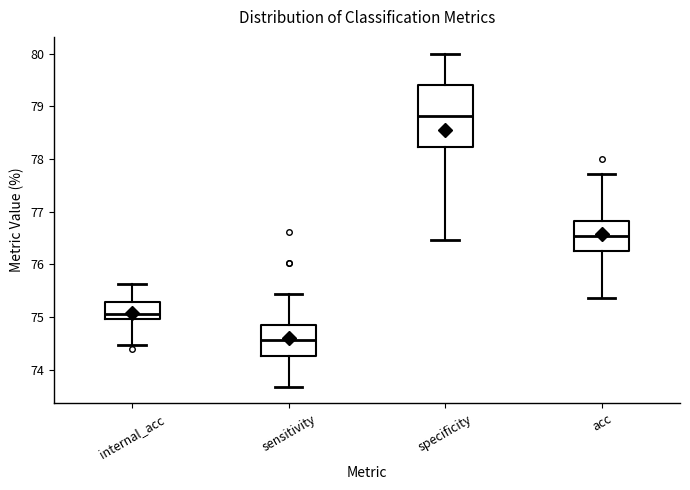

Reading left to right, transcribe this box plot: for each box, give where its median line is, the range the box spans, and where its two whiskers end, as read against the y-axis. The values are not printed on the chart, so give them approximately, as read against the axis.

internal_acc: median 75.1, box 75.0 to 75.3, whiskers 74.5 to 75.6
sensitivity: median 74.6, box 74.3 to 74.9, whiskers 73.7 to 75.4
specificity: median 78.8, box 78.2 to 79.4, whiskers 76.5 to 80.0
acc: median 76.5, box 76.2 to 76.8, whiskers 75.4 to 77.7